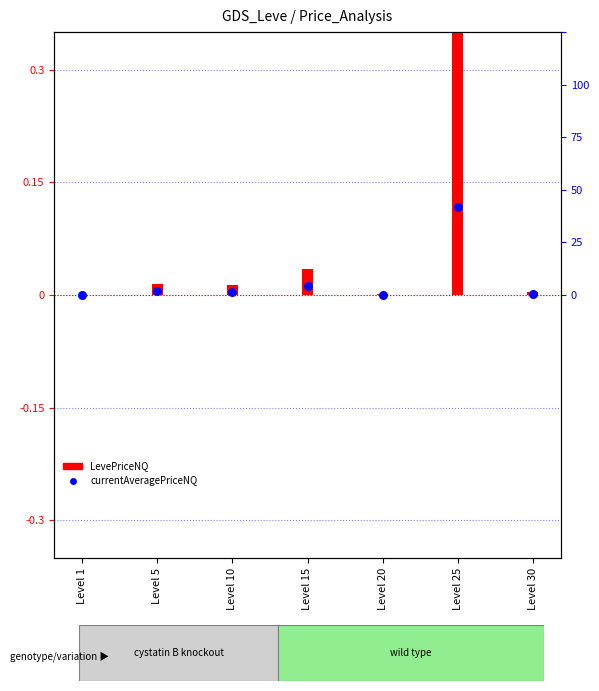

Which series reaches the maximum Y coordinate?

LevePriceNQ